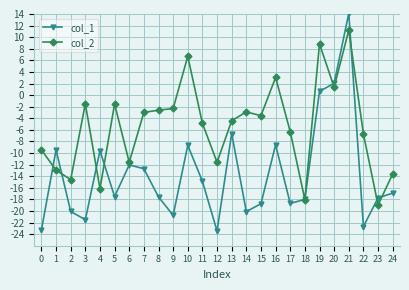

What is the sum of all col_1 values?

-342.8